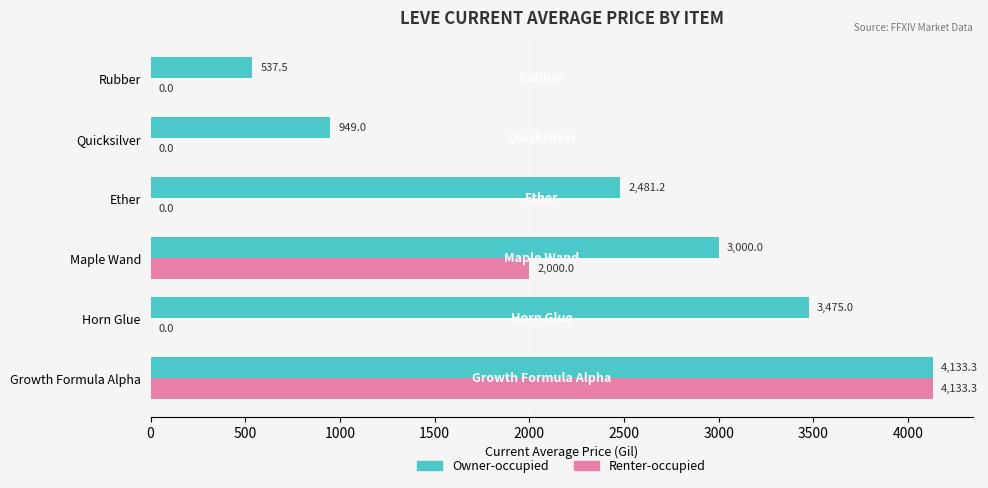

Between Maple Wand and Ether, which series saw the biggest shift?

Renter-occupied